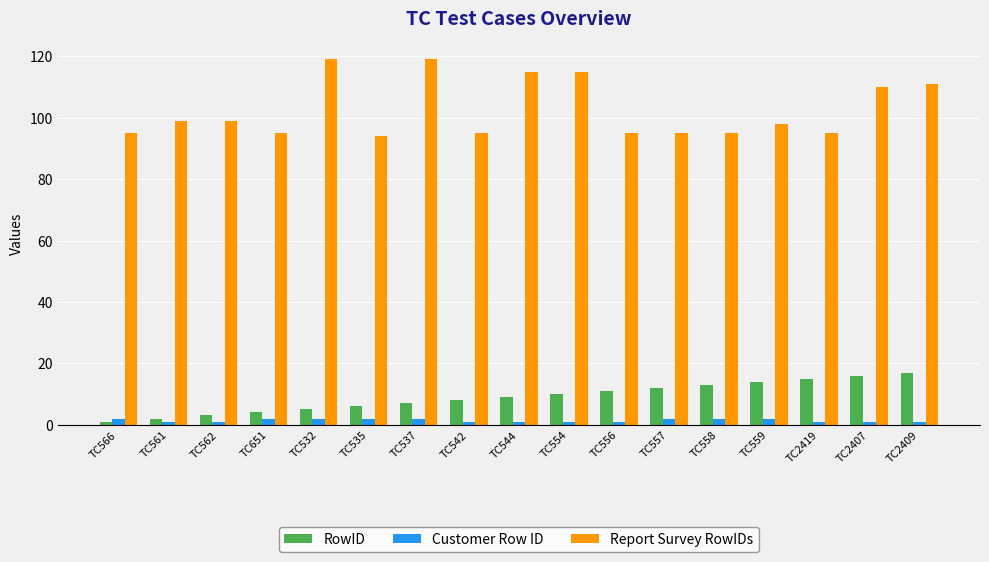

Reading left to right, transcribe all the data shown in this chart.

RowID: 1	2	3	4	5	6	7	8	9	10	11	12	13	14	15	16	17
Customer Row ID: 2	1	1	2	2	2	2	1	1	1	1	2	2	2	1	1	1
Report Survey RowIDs: 95	99	99	95	119	94	119	95	115	115	95	95	95	98	95	110	111